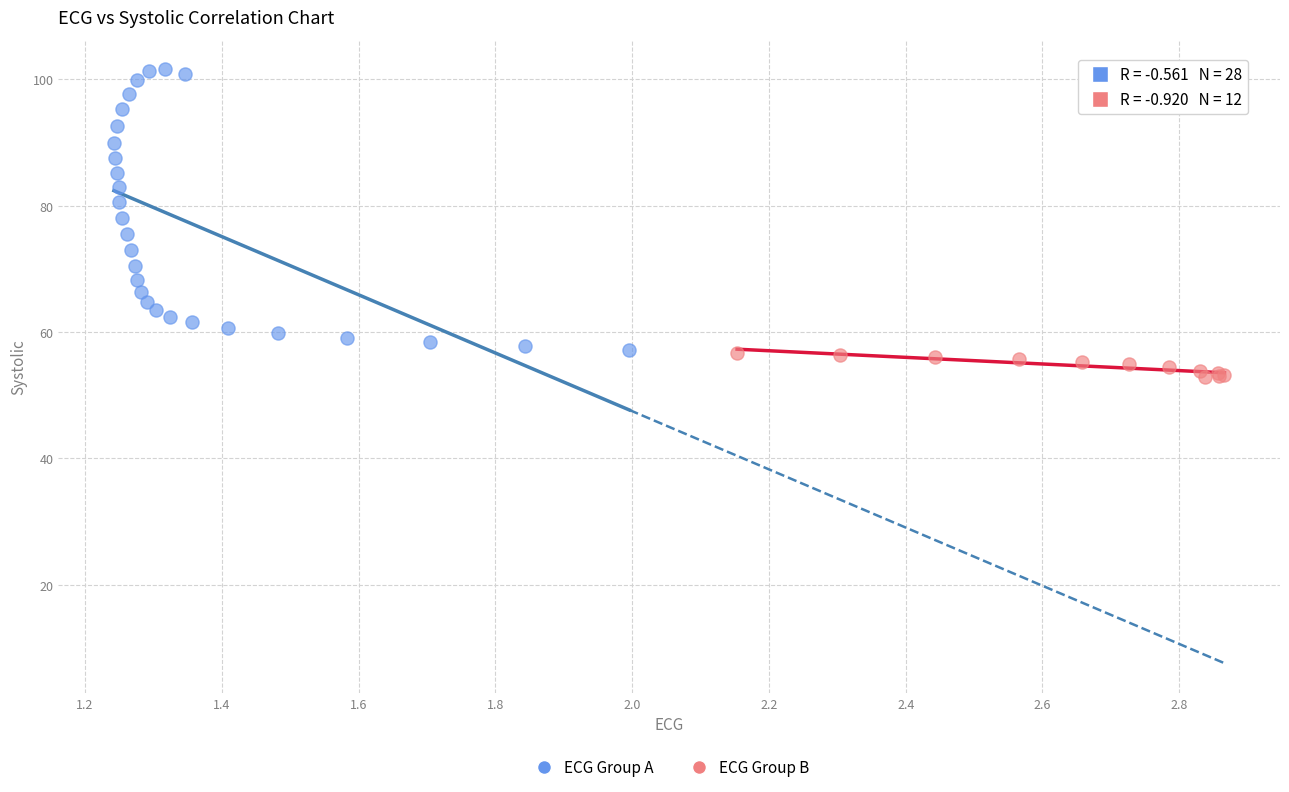

Which series has the largest Y range (max minus min)?

ECG Group A